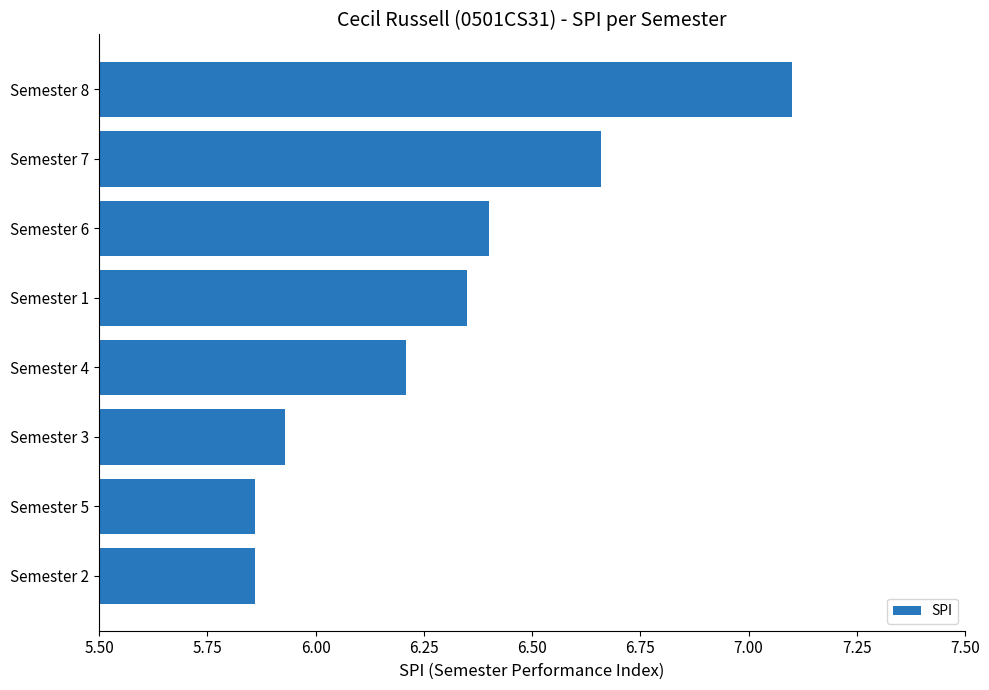

Which label corresponds to the largest value in the chart?

Semester 8